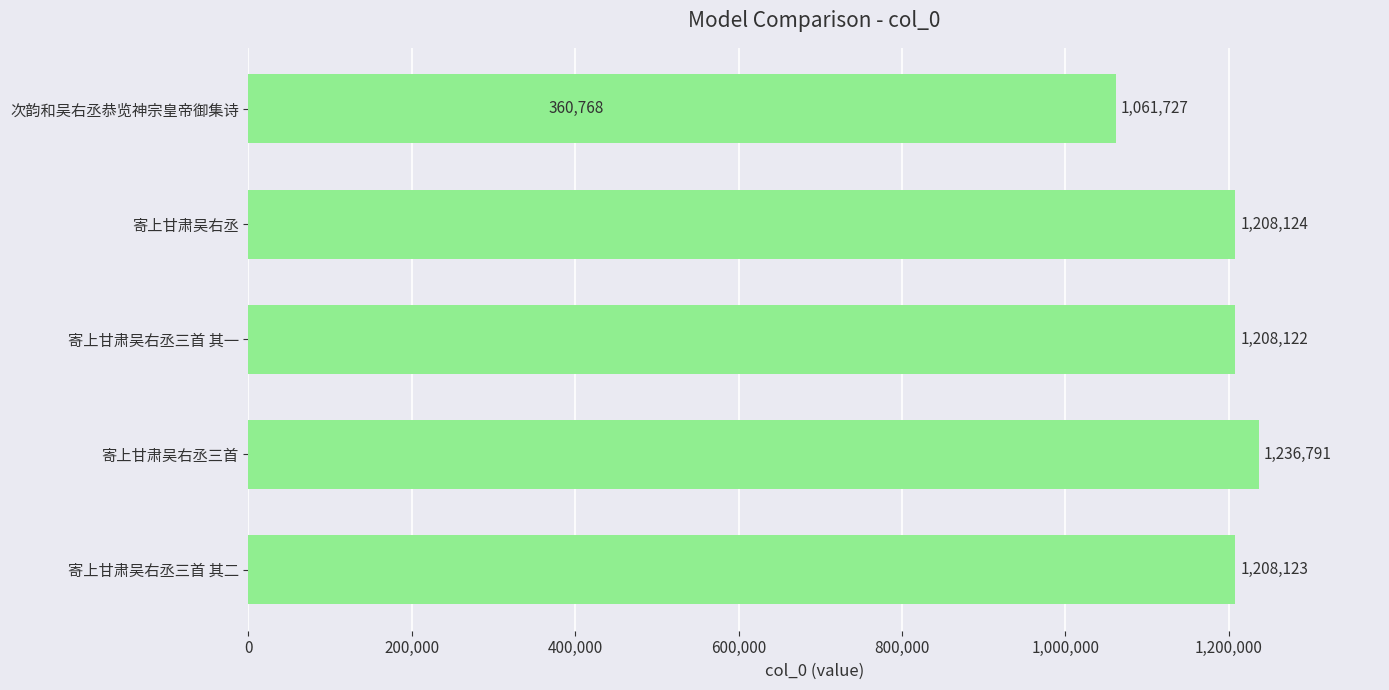

What is the maximum value shown in the chart?

1236791